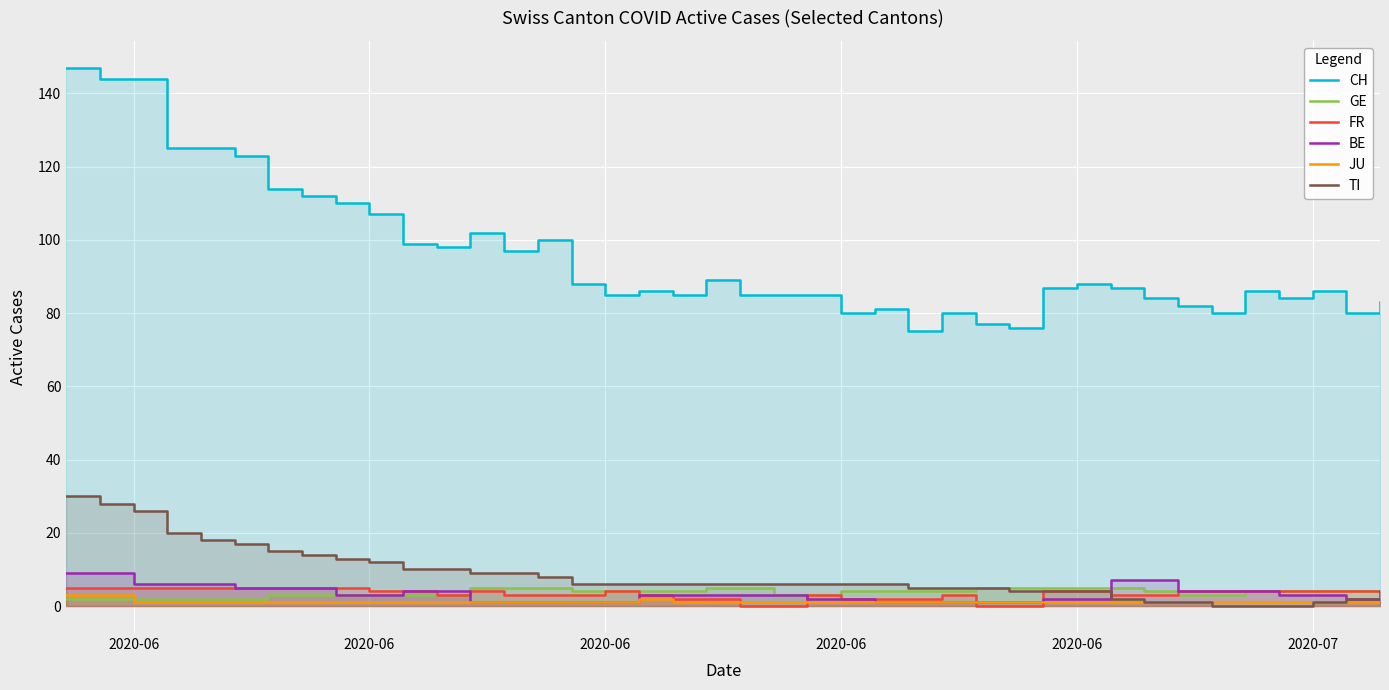

The value of CH at 31 is 144. True or false?

False